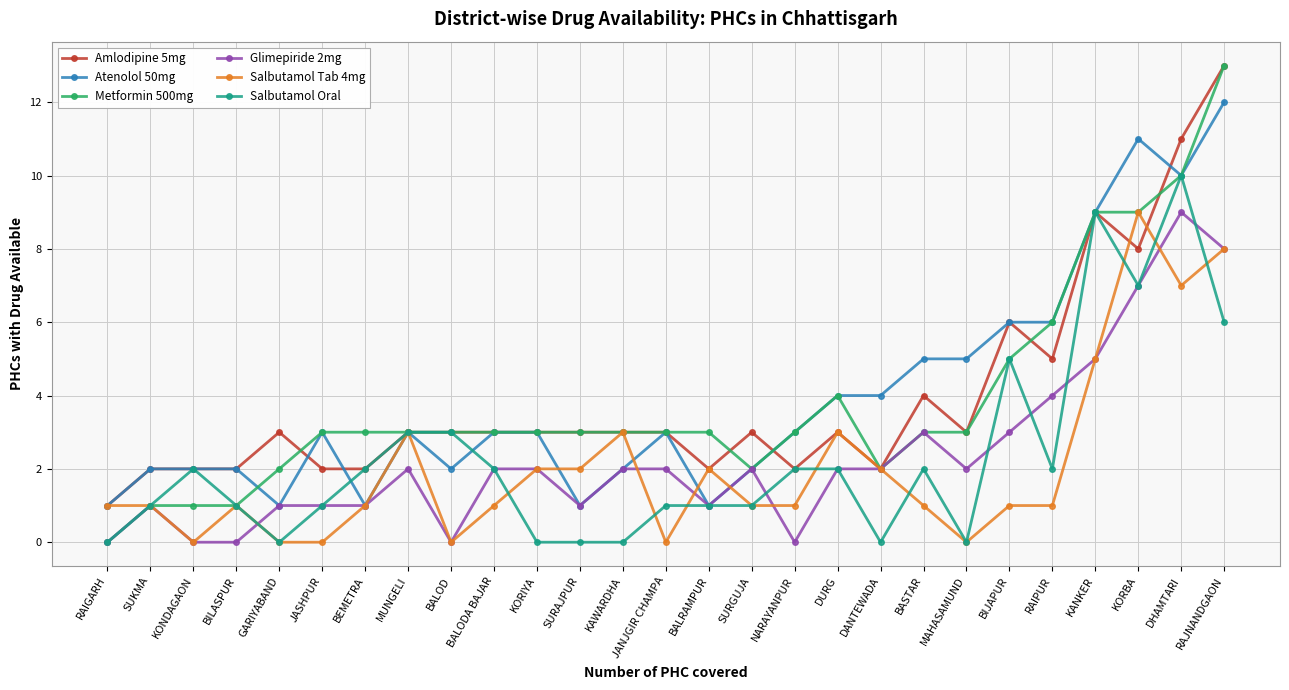

Count the number of data series in this chart.

6